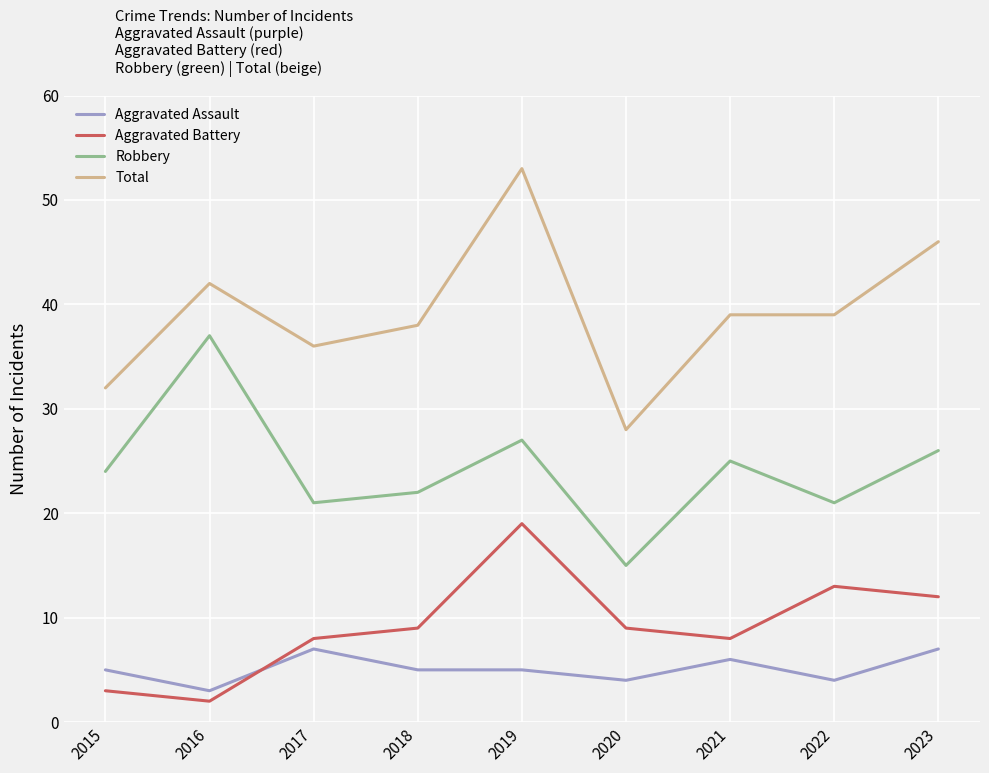

Which series has the largest range (max minus min)?

Total